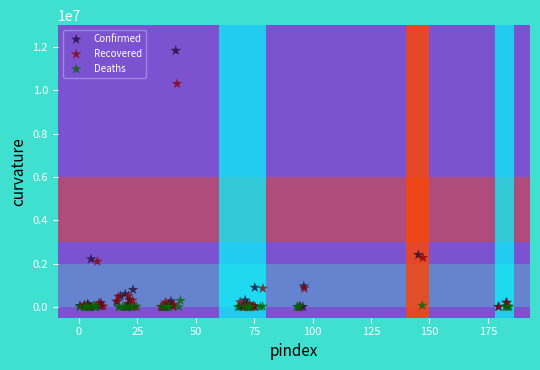

Which series reaches the maximum Y coordinate?

Confirmed